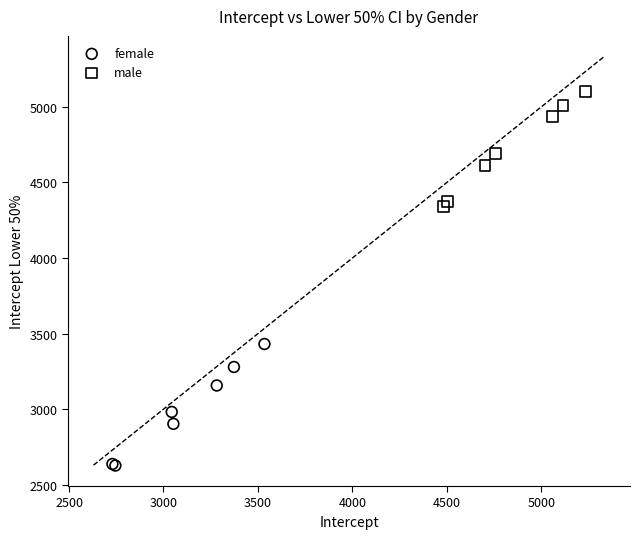

Which series contains the highest Y value?

male